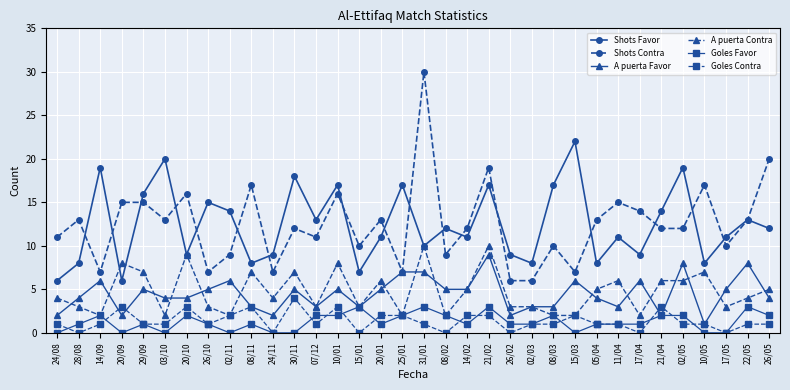

True or false: Goles Contra has a value of 5 at 21/04.

False